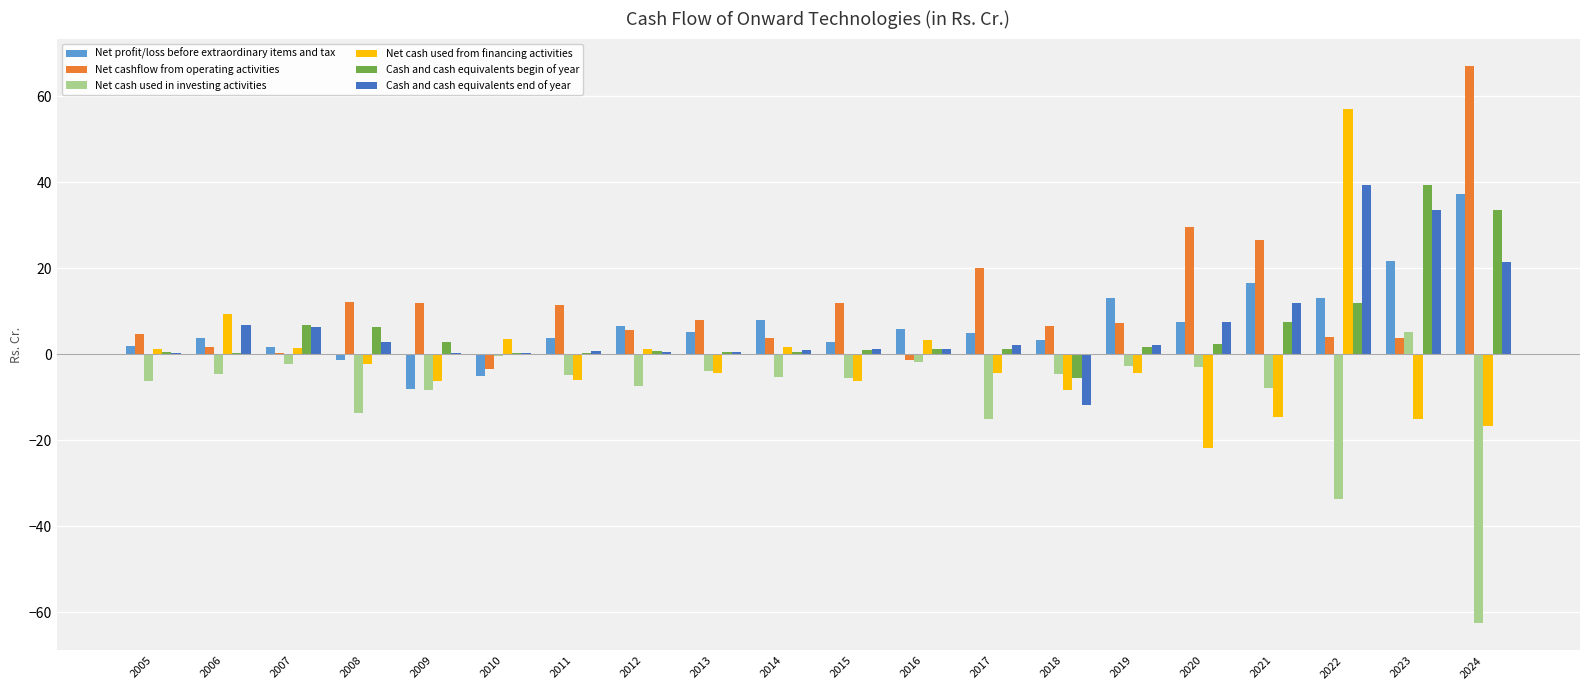

How many distinct data groups are displayed?

6